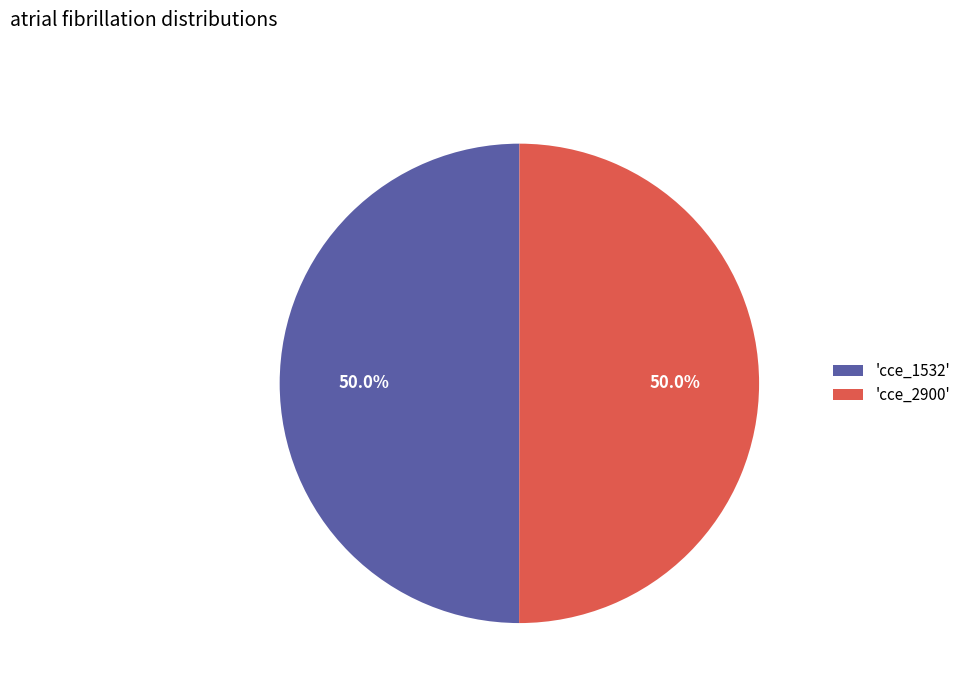

Approximately how many times larger is the value at 'cce_1532' compared to 'cce_2900'?

1.0